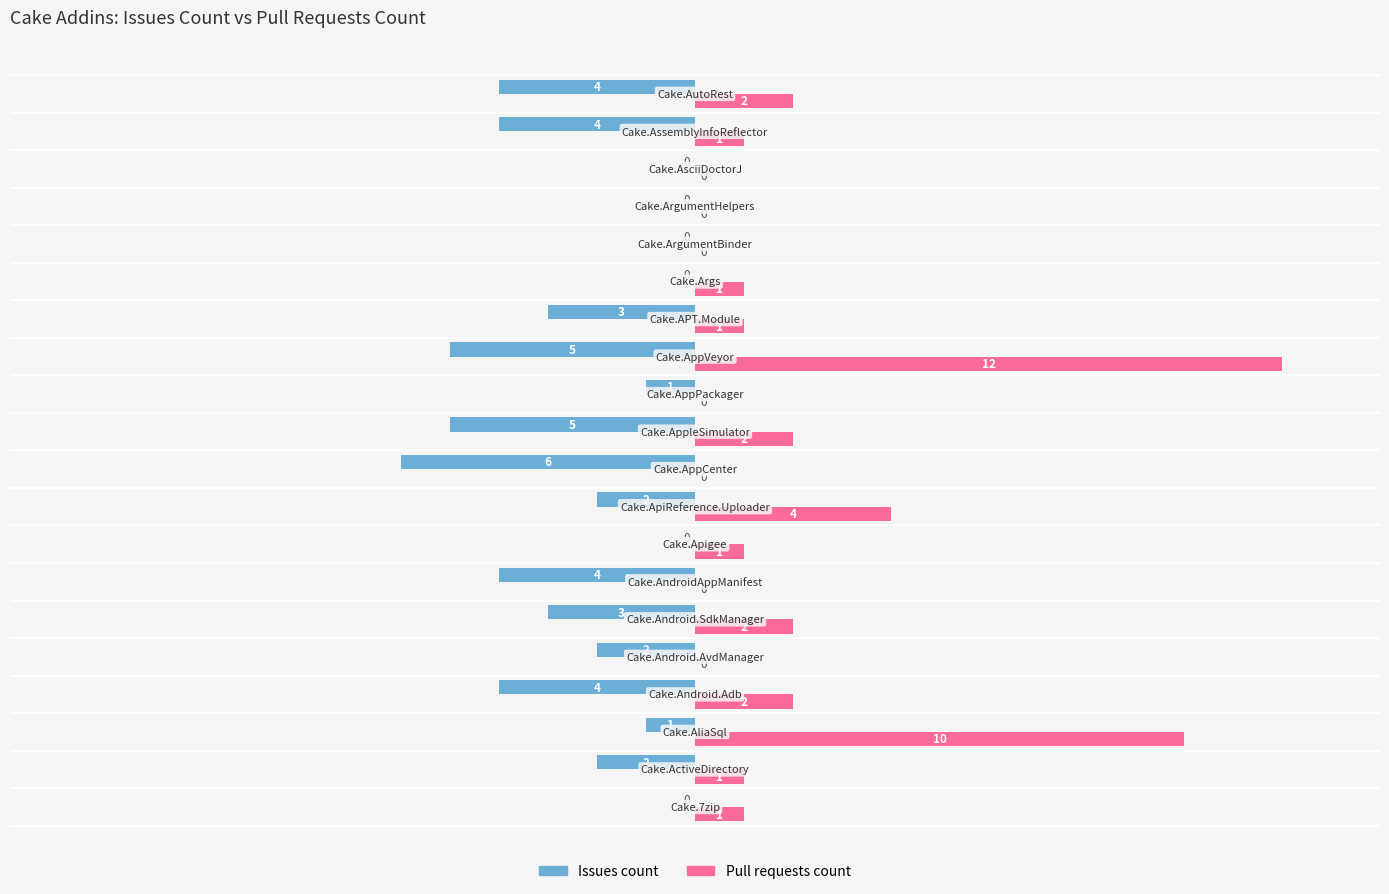

What are all the series names shown in the legend?

Issues count, Pull requests count